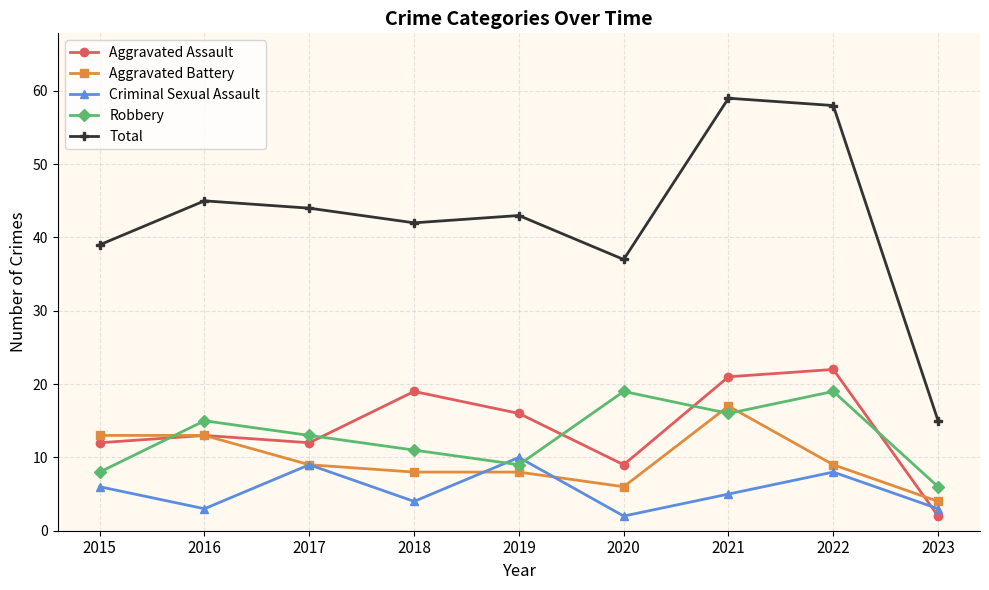

What is the minimum value shown in the chart?

2